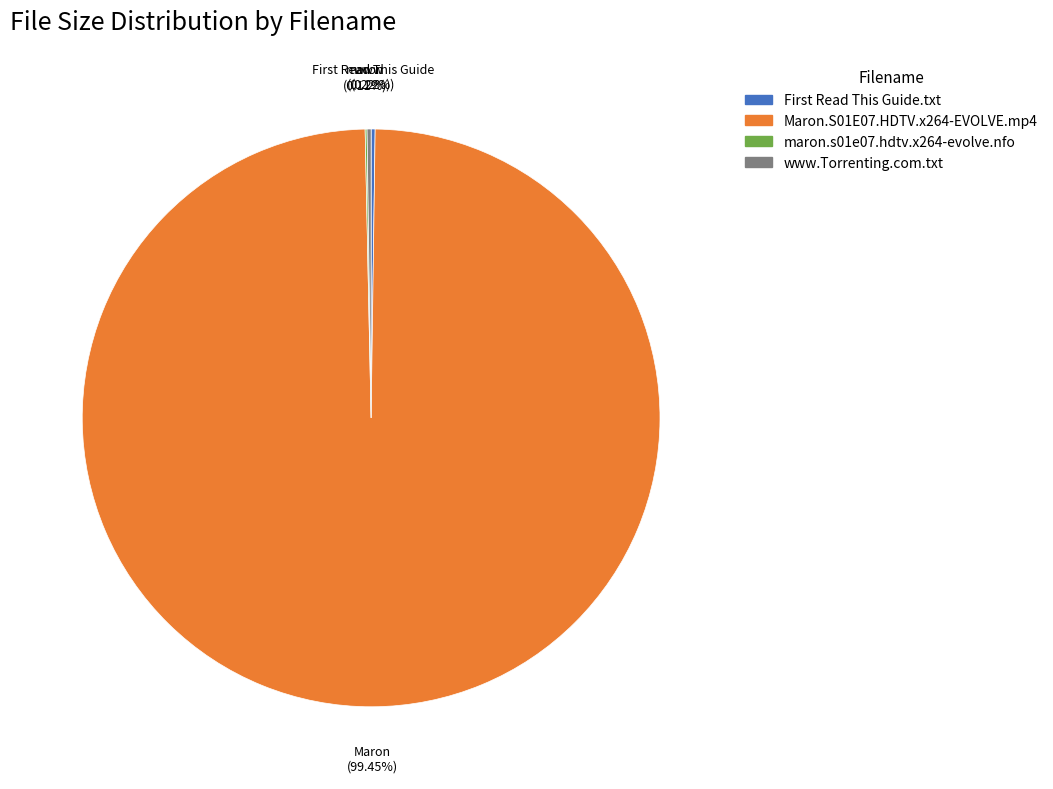

Which category has the biggest portion of the pie?

Maron.S01E07.HDTV.x264-EVOLVE.mp4